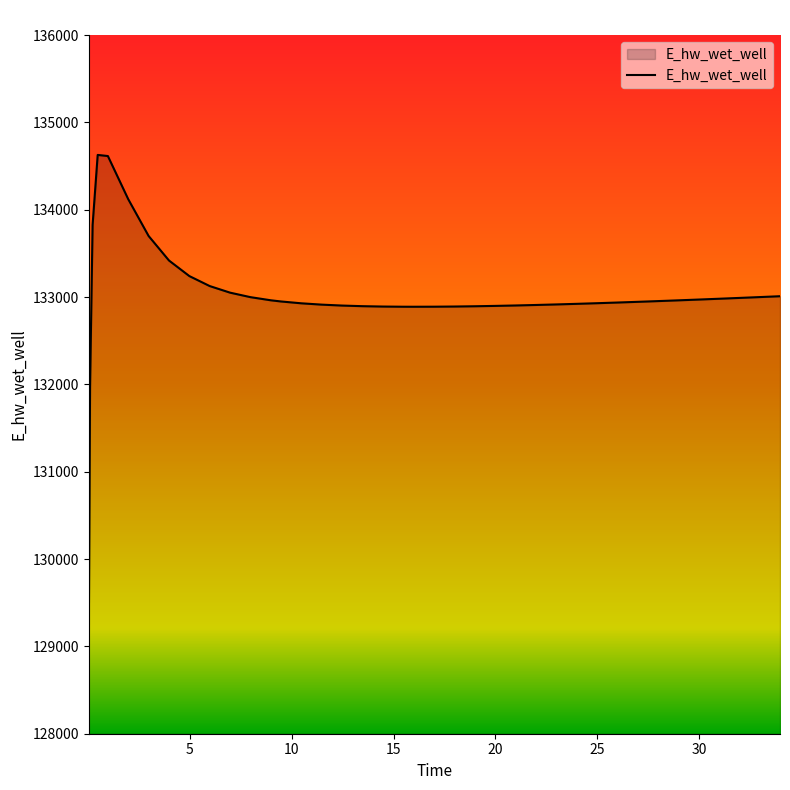

What is the maximum value shown in the chart?

134628.0